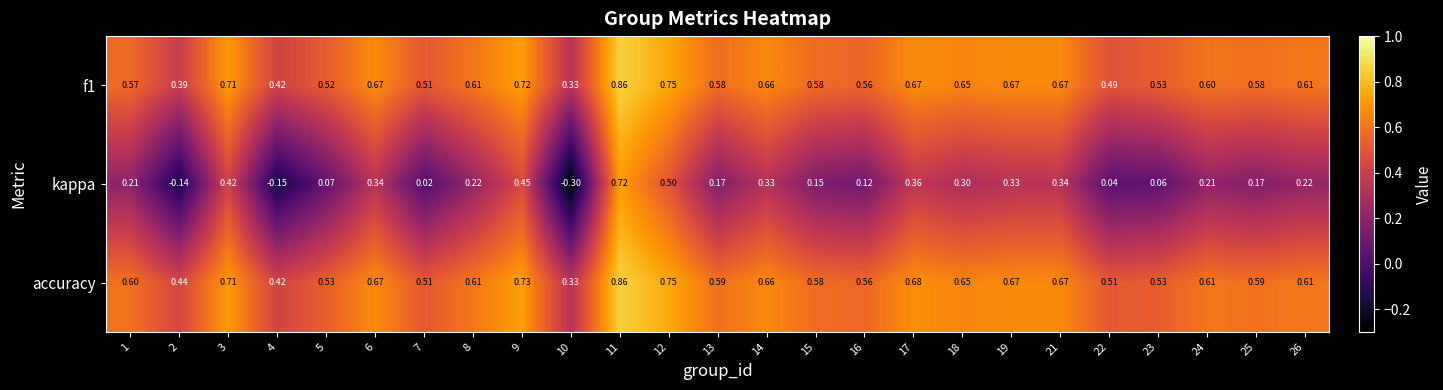

Which series has the widest spread of values?

kappa